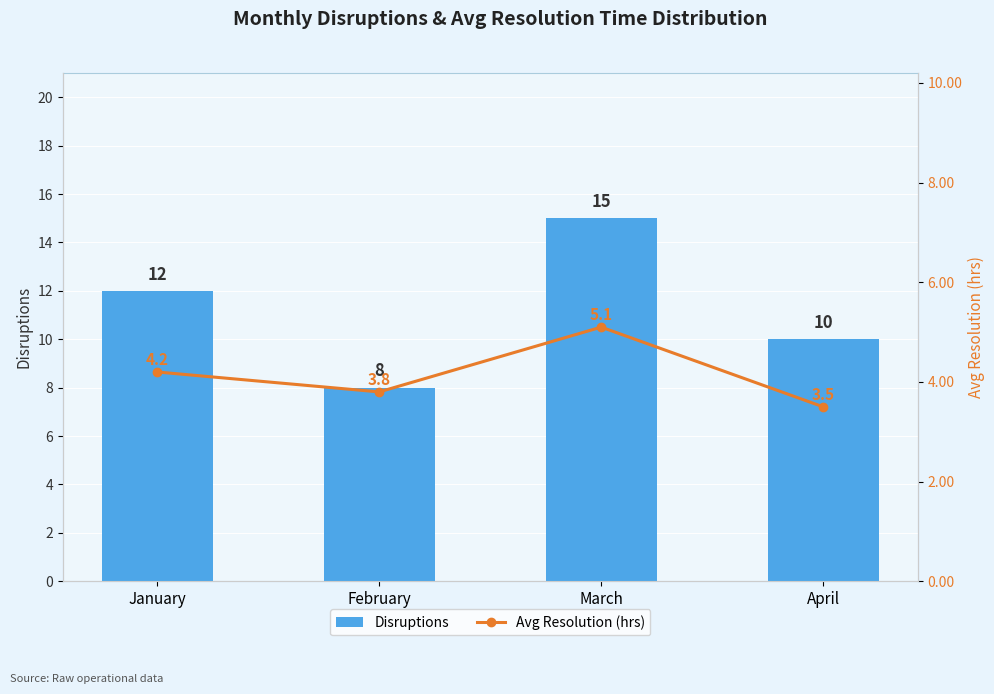

What is the value of the Avg Resolution (hrs) bar at the 4th from the left?

3.5